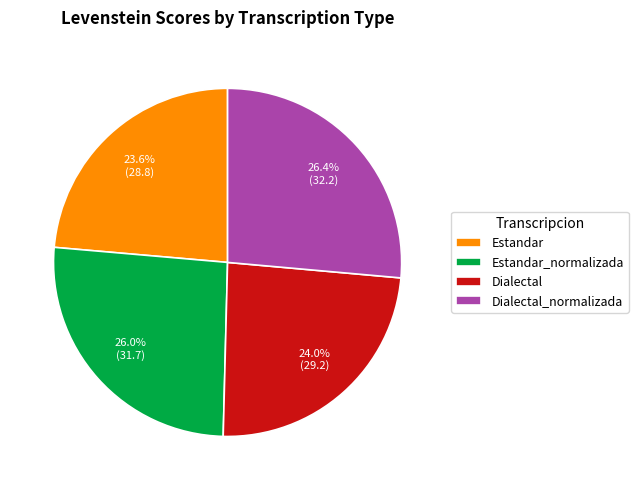

What is the ratio of the value at Dialectal_normalizada to the value at Estandar?

1.1